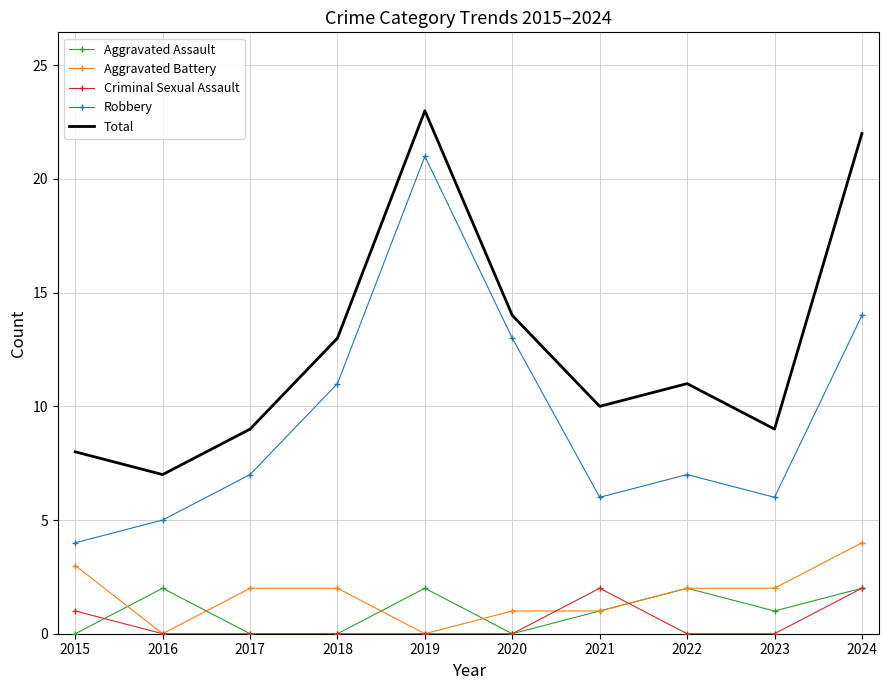

The value of Robbery at 2019 is 13. True or false?

False